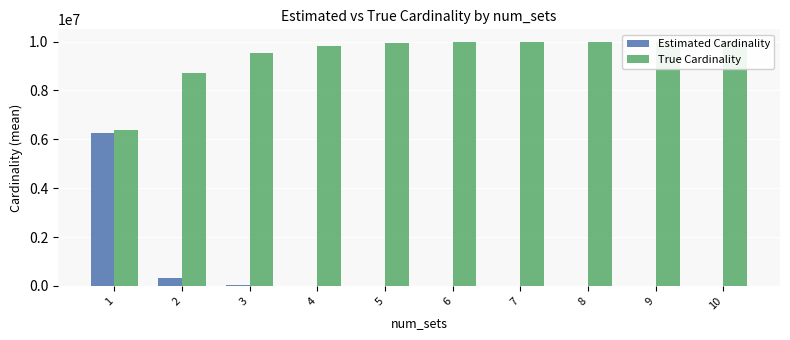

What is the sum of the True Cardinality values at 7 and 4?

19824150.0